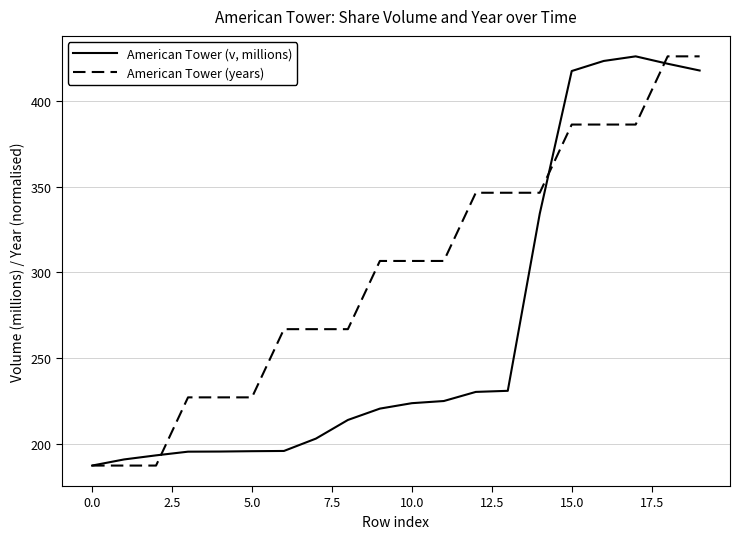

What is the minimum value shown in the chart?

187.2